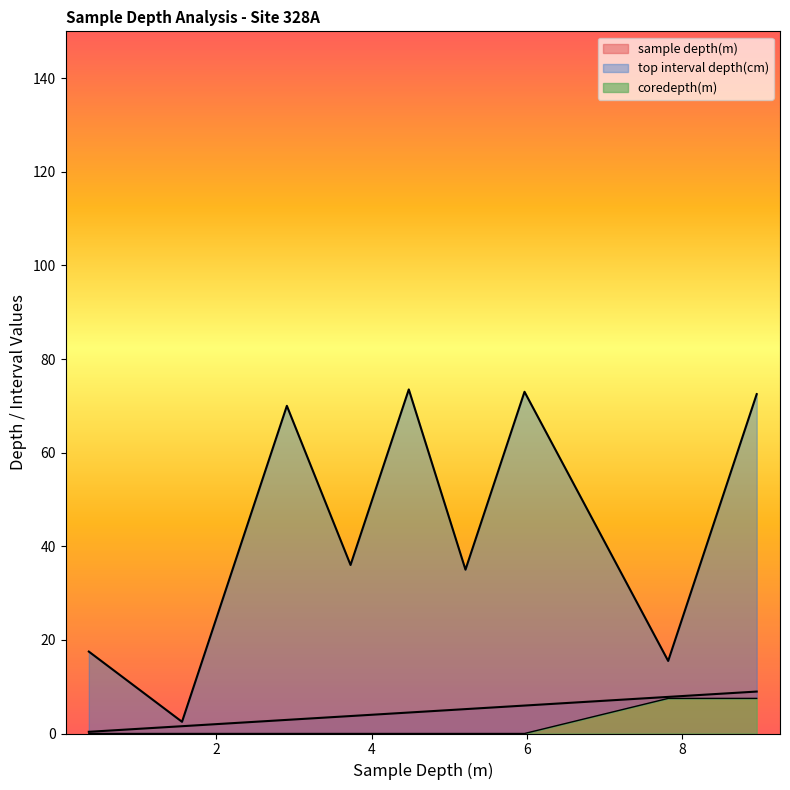

True or false: coredepth(m) and sample depth(m) intersect in this chart.

False